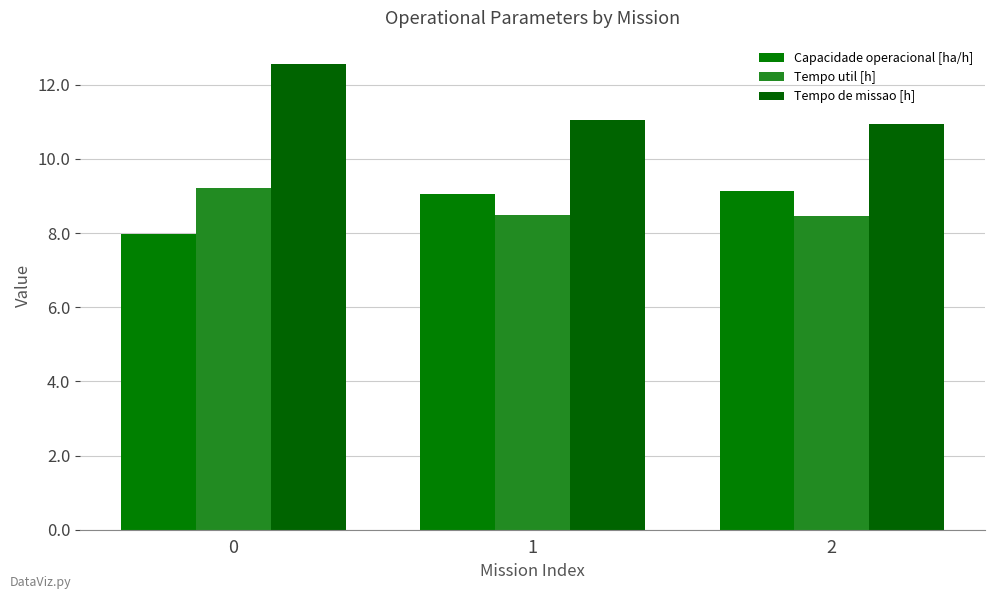

The Tempo de missao [h] series shows 16.2 at 2. True or false?

False